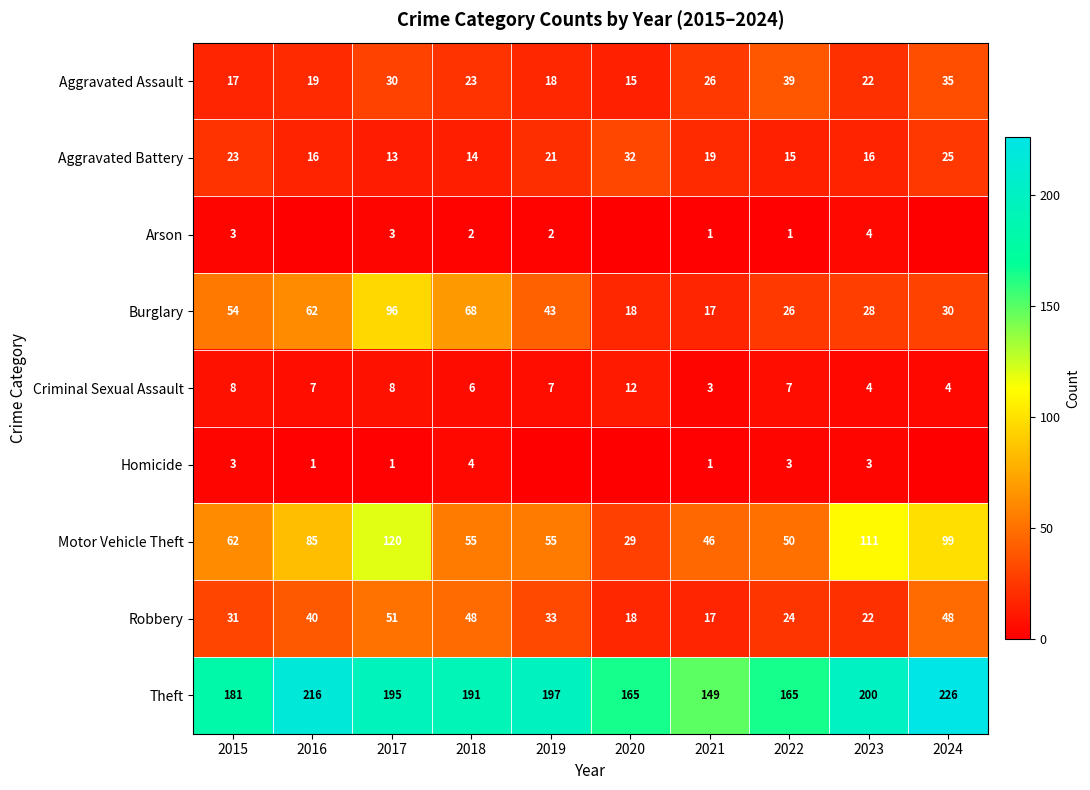

What is the average value of the Robbery series?

33